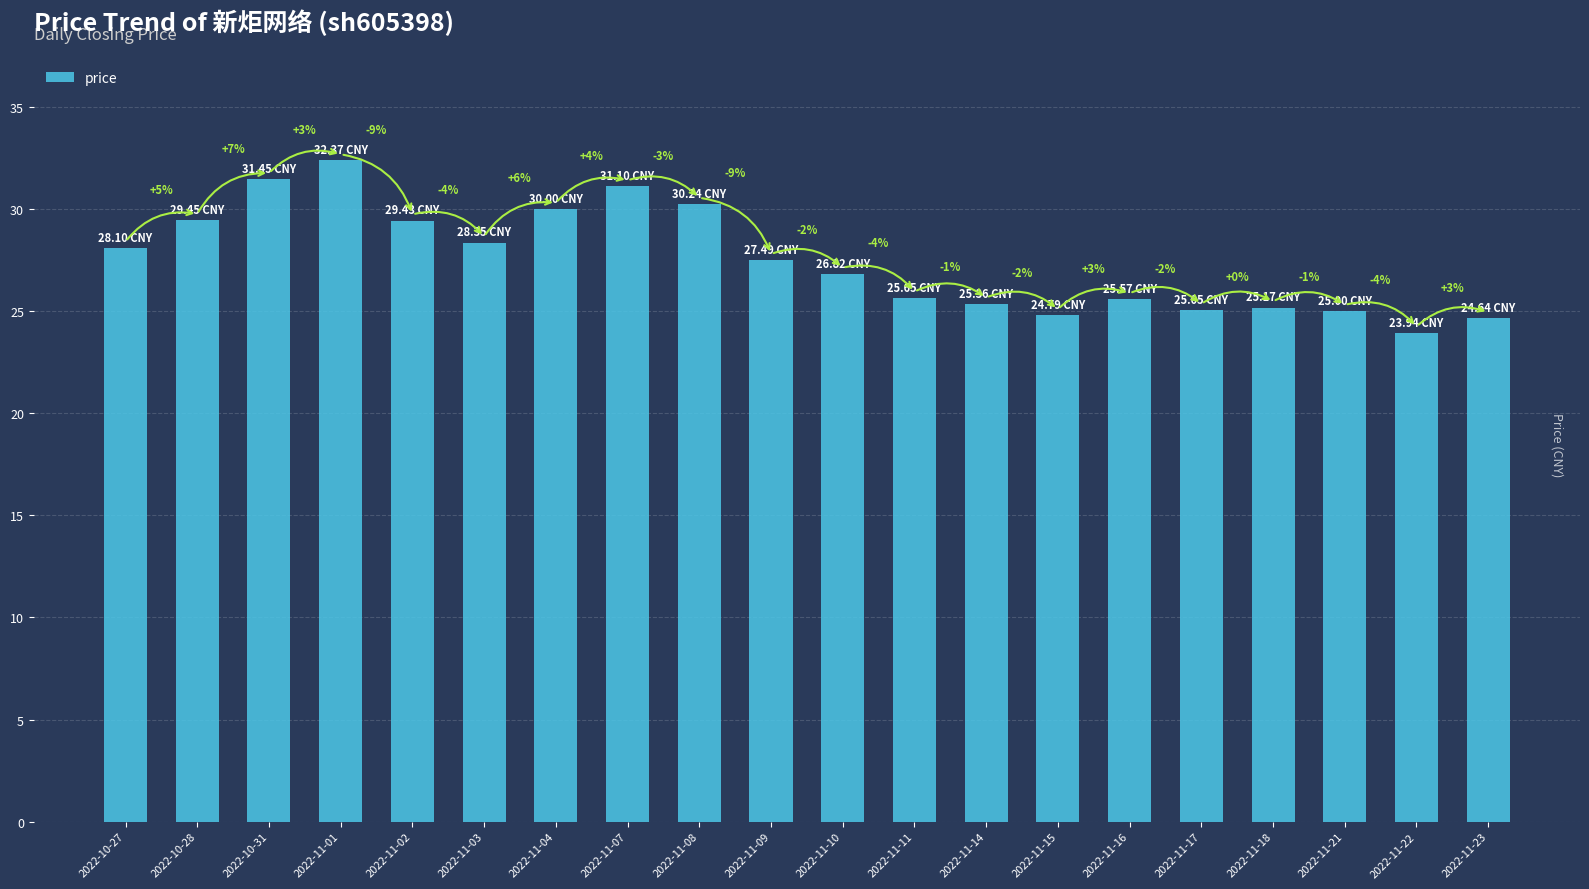

Does the chart contain any negative values?

No